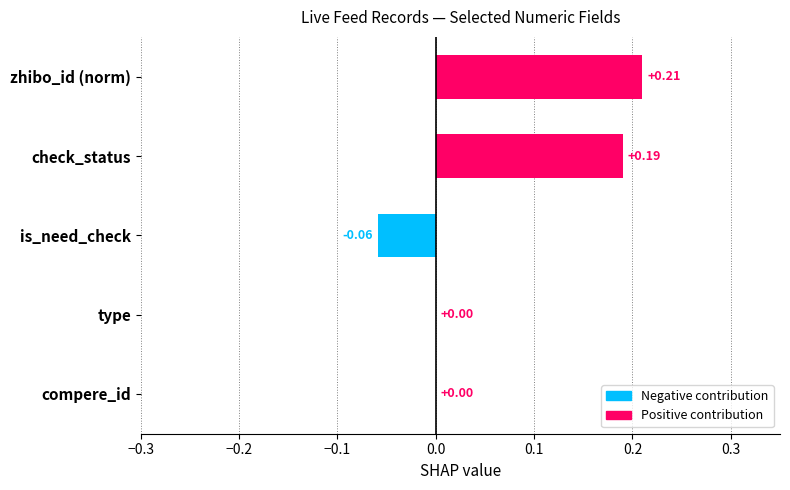

What is the average value?

0.1